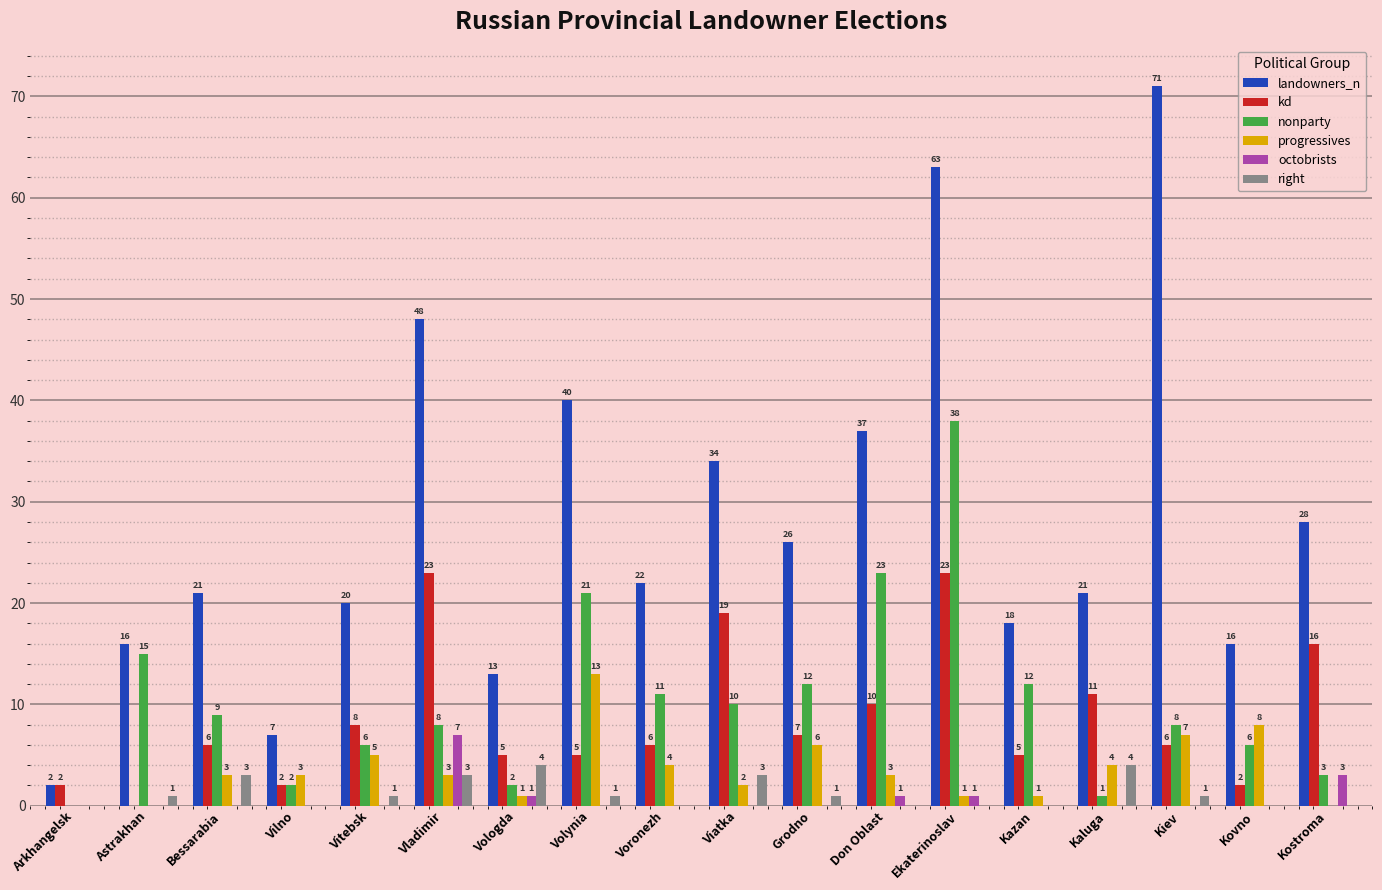

Is the value of right at Vologda greater than the value of landowners_n at Kiev?

No